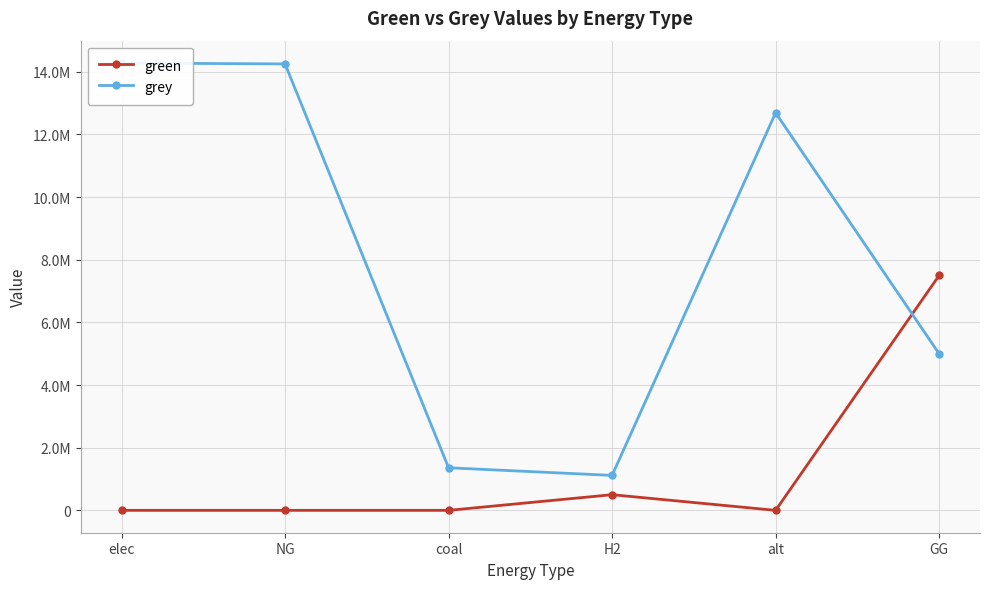

Is the value of grey at alt greater than the value of green at GG?

Yes